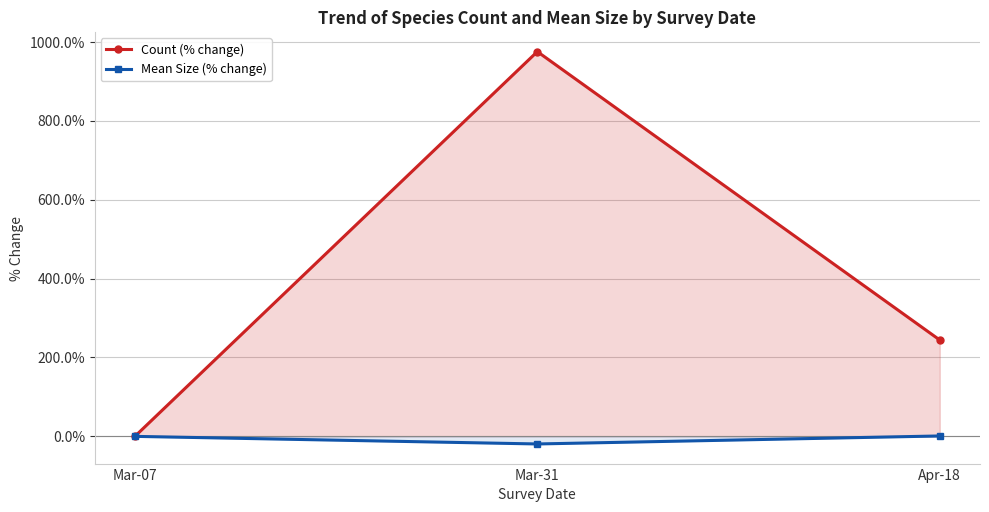

How many positive values does the Mean Size (% change) series have?

1